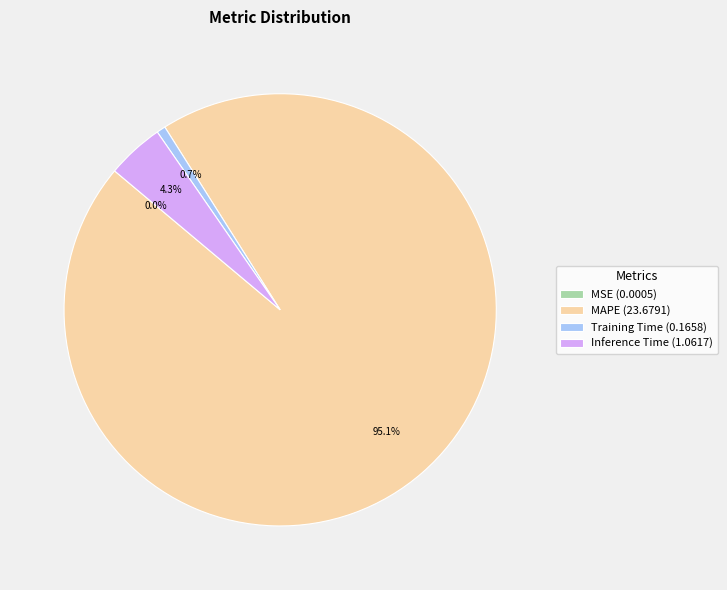

Does any single category account for the majority?

Yes